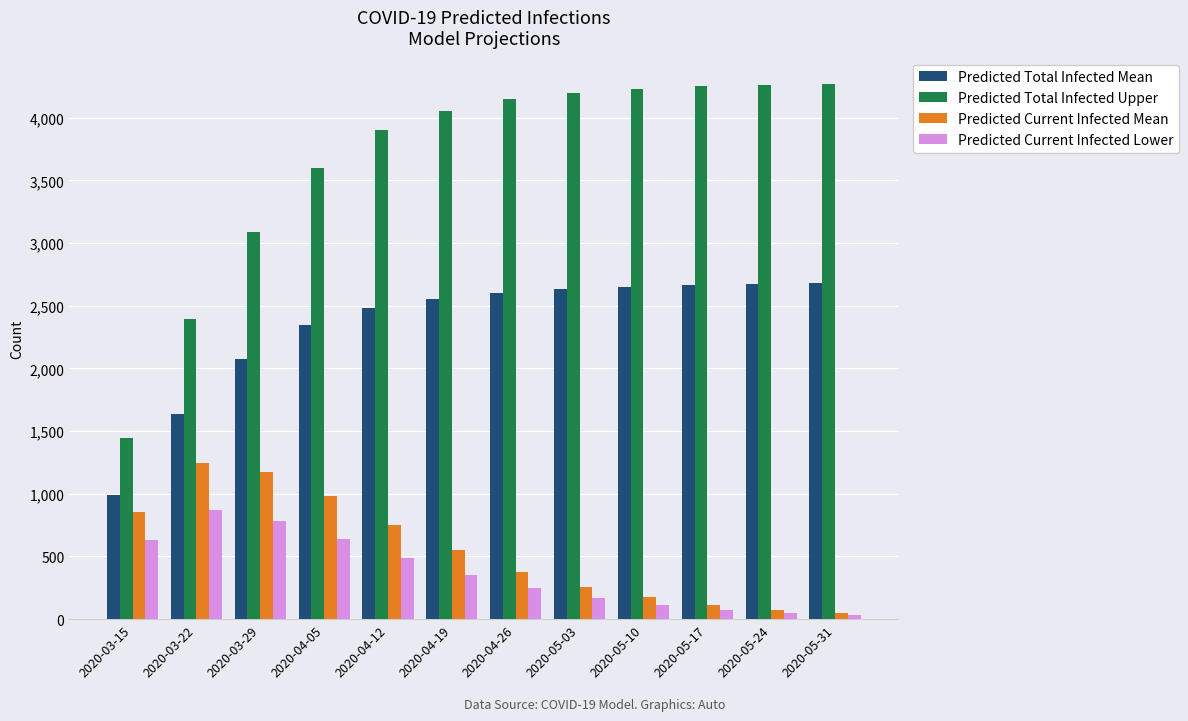

What is the sum of all Predicted Current Infected Mean values?

6606